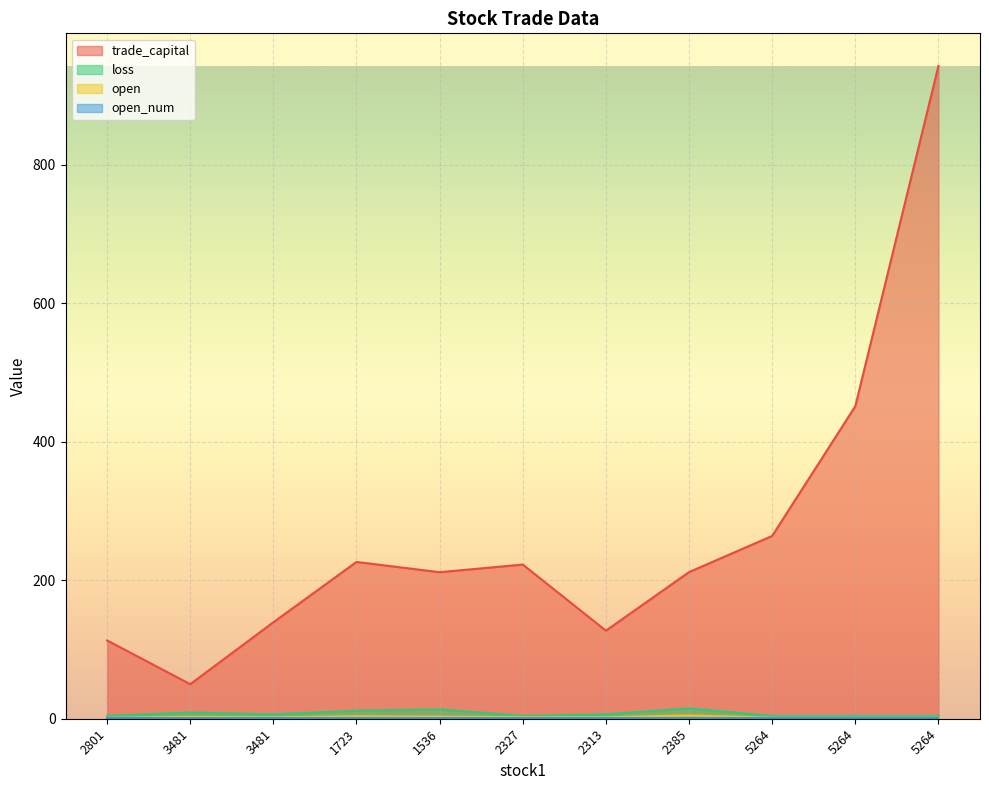

True or false: trade_capital and loss intersect in this chart.

False